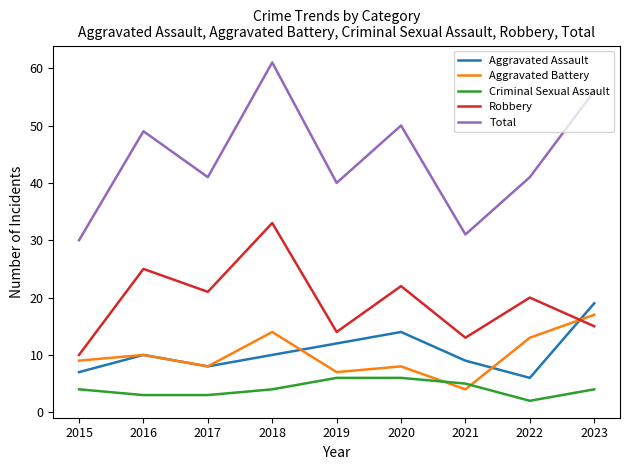

At which category is the sum across all series the highest?

2018